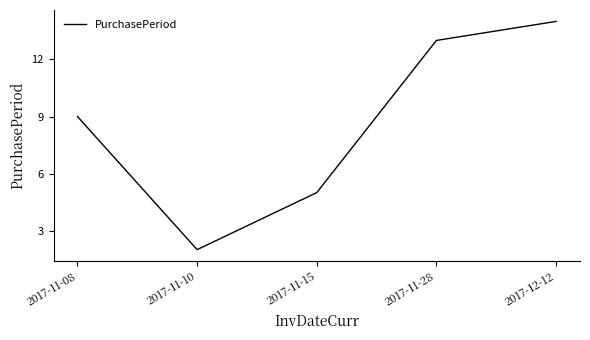

True or false: there are more than 2 points higher than both neighbors.

False